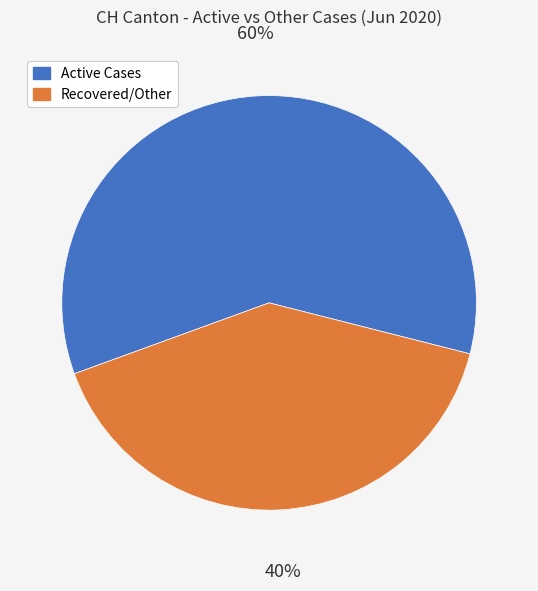

Combined, do Active Cases and Recovered/Other account for over 50%?

Yes